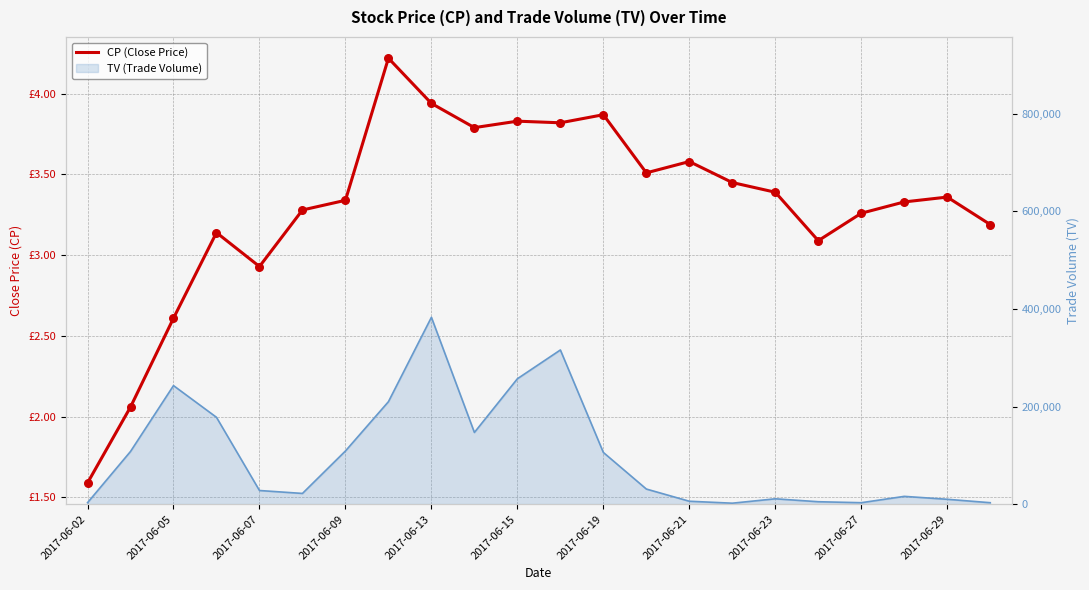

At how many categories does at least one series exceed 340295?

1